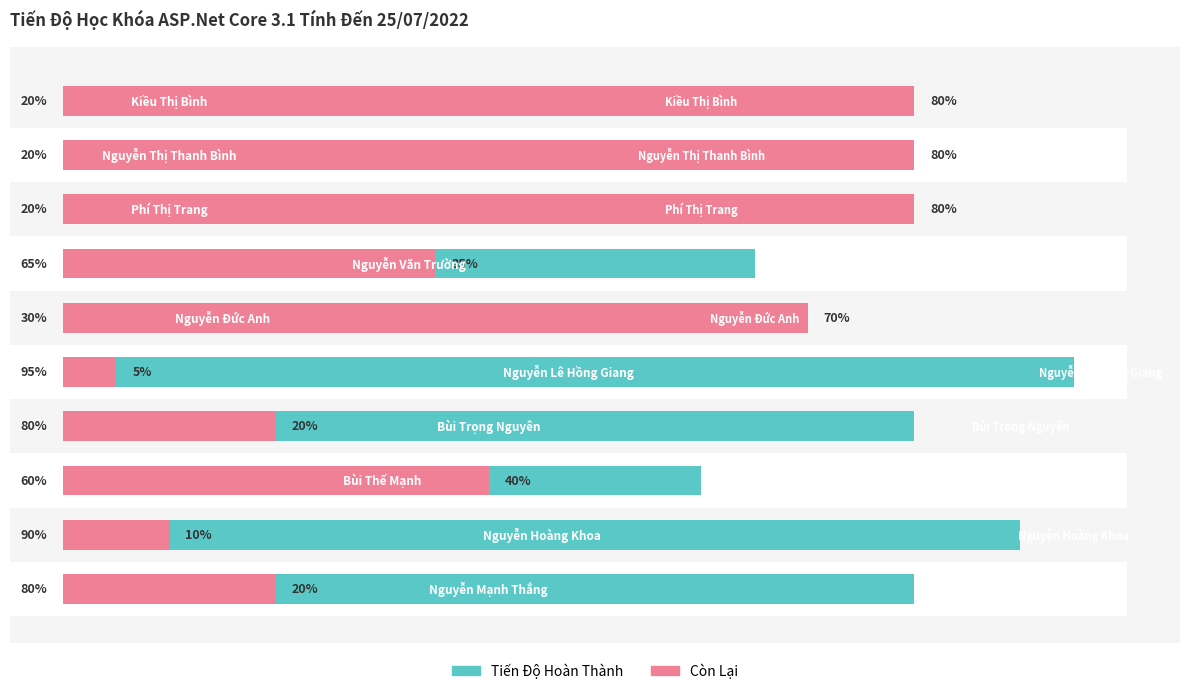

The Còn Lại series shows 70.0 at 5. True or false?

True